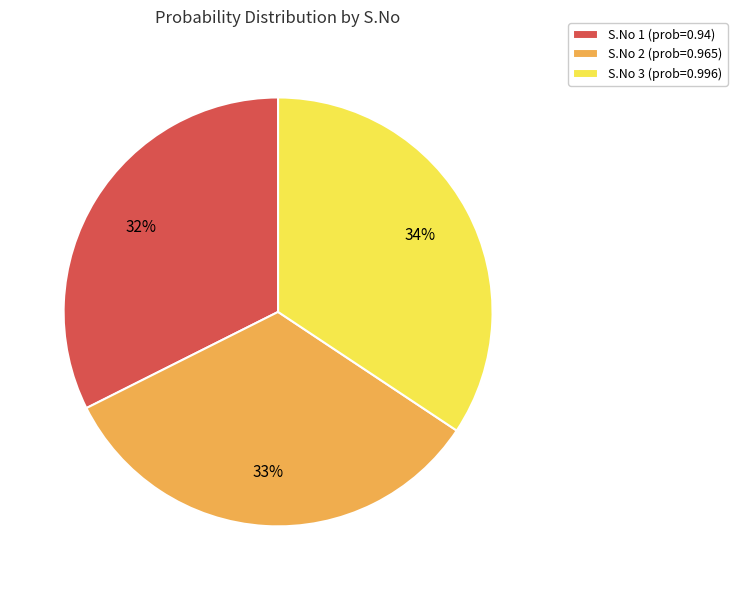

Count the number of slices in the pie.

3